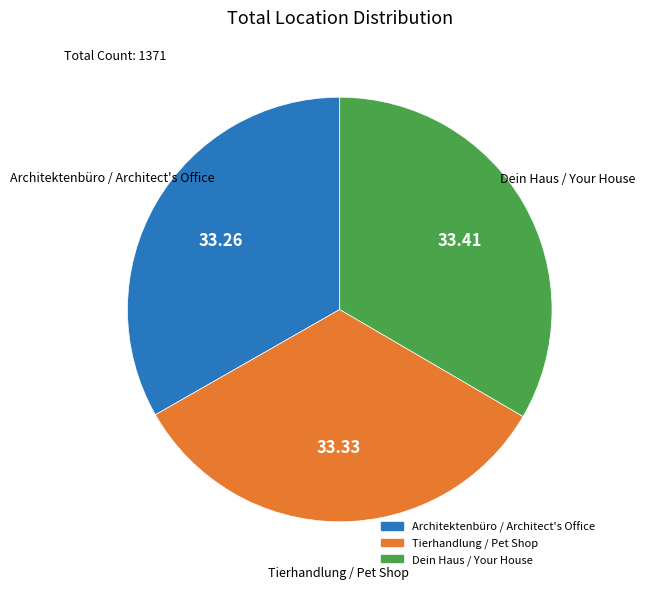

What is the ratio of the value at Architektenbüro / Architect's Office to the value at Tierhandlung / Pet Shop?

1.0